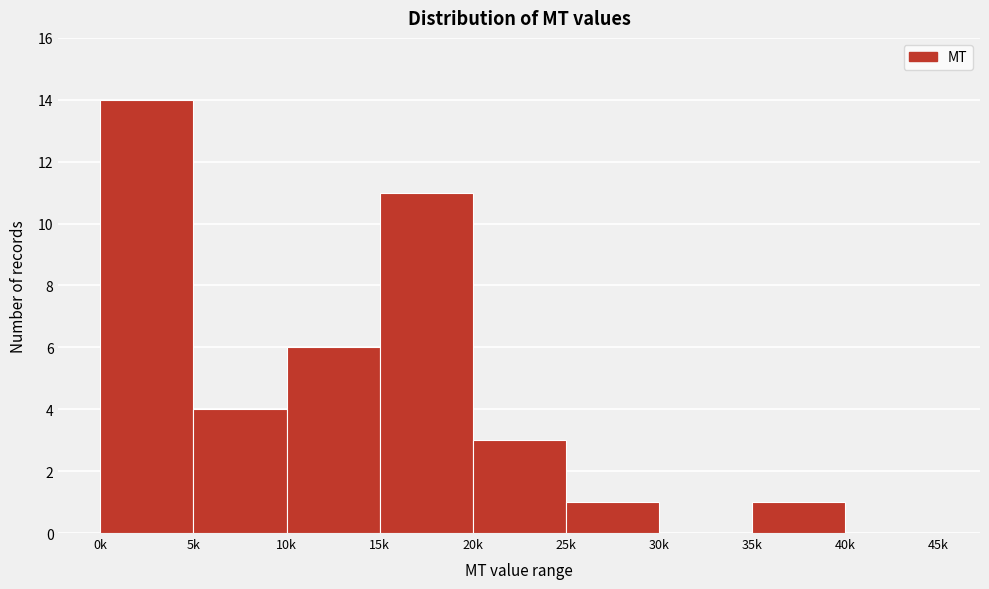

Reading left to right, transcribe all the data shown in this chart.

0k=14	5k=4	10k=6	15k=11	20k=3	25k=1	30k=0	35k=1	40k=0